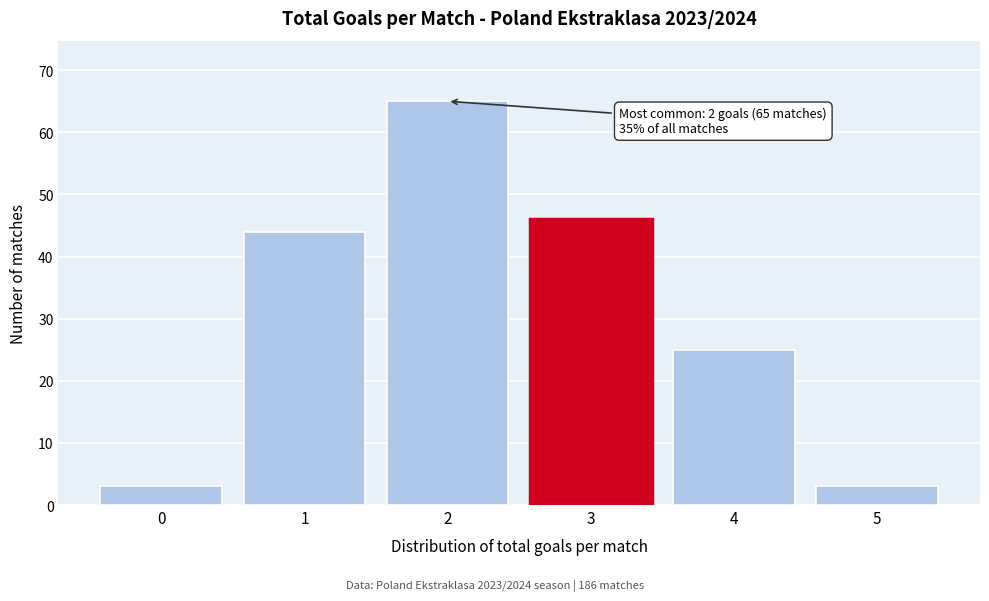

Reading right to left, extract all data points from this chart.

5=3	4=25	3=46	2=65	1=44	0=3